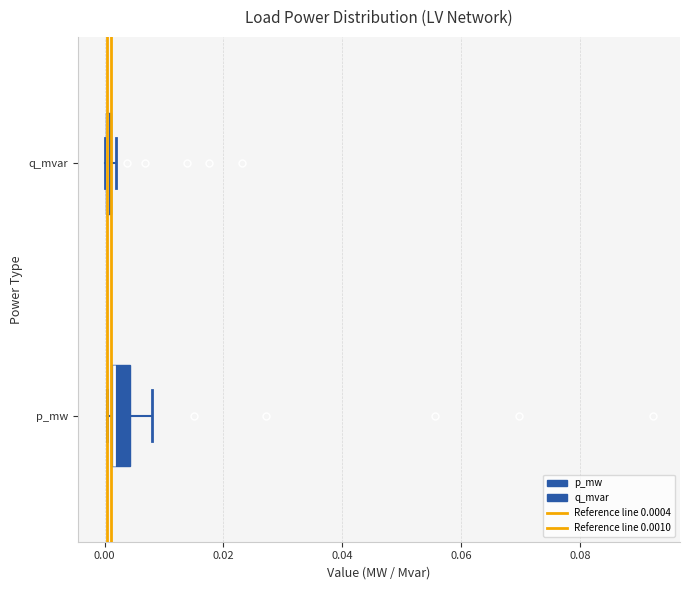

Where is the left edge of the box for p_mw on the x-axis? The values are not printed on the chart, so give them approximately, as read against the axis.

0.002